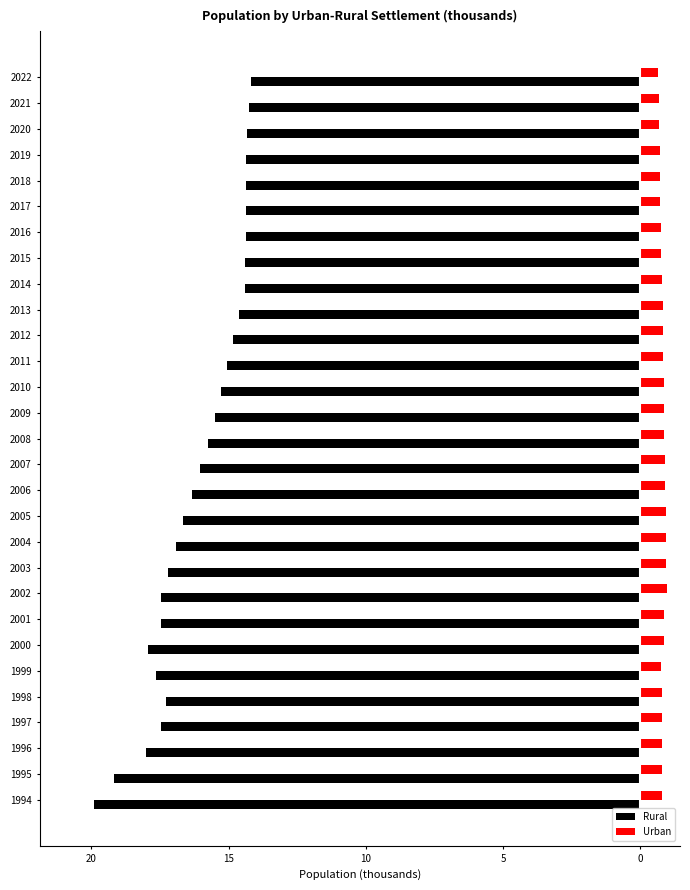

What are all the series names shown in the legend?

Rural, Urban